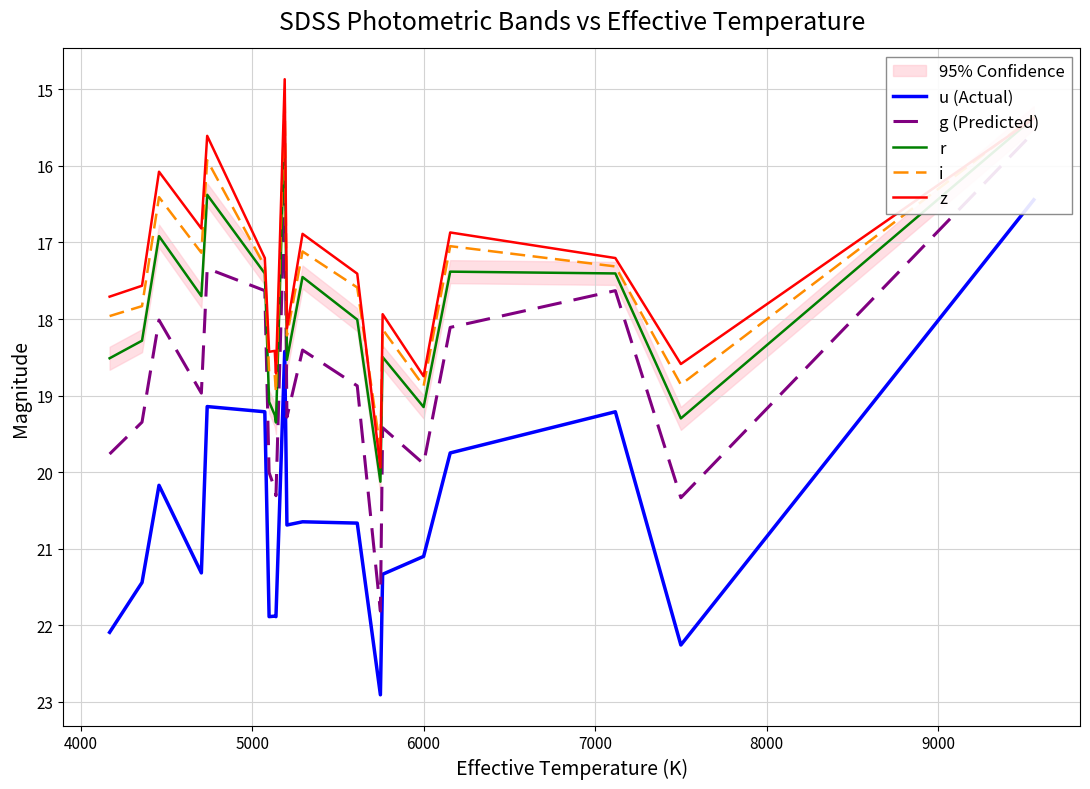

How many lines are shown in the chart?

5